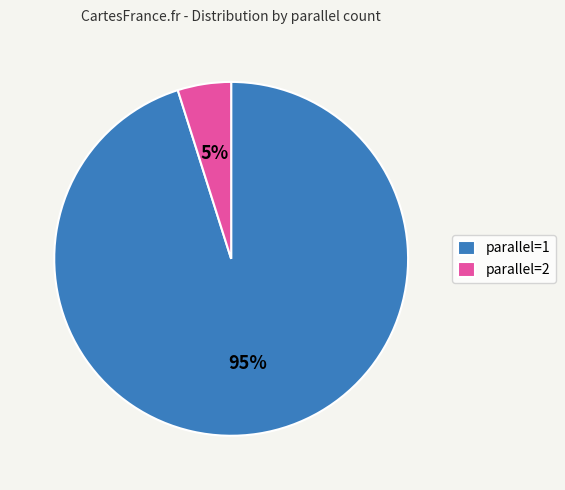

Rank the categories by value from lowest to highest.

parallel=2, parallel=1